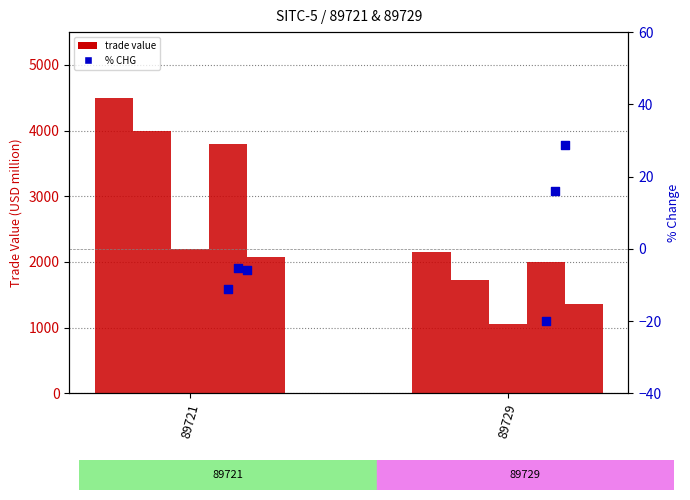

What is the total value across all series at 89729?

24.6